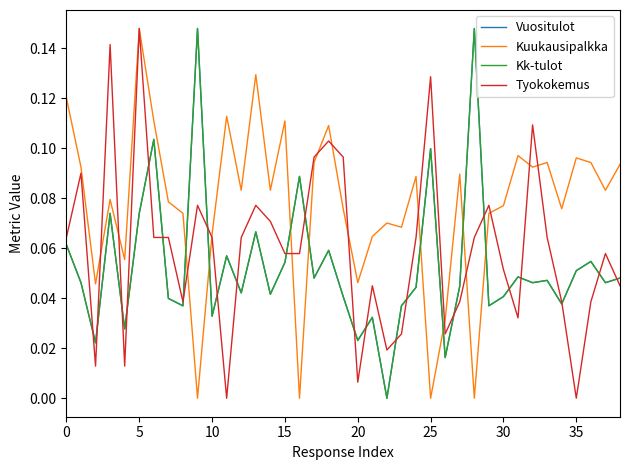

Which series has the largest total across all categories?

Kuukausipalkka